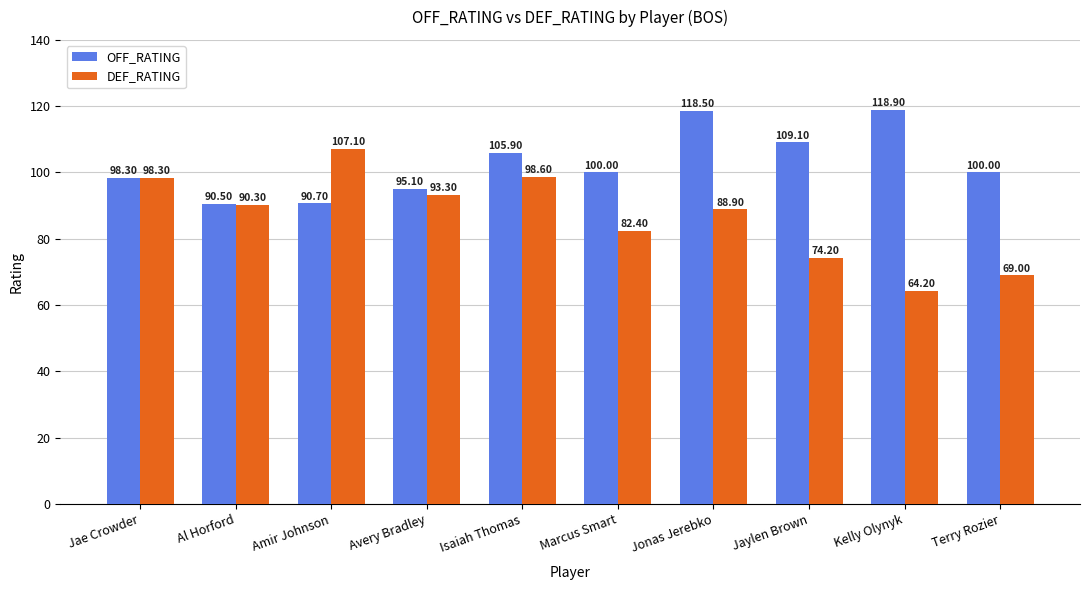

What is the difference between the maximum and minimum values in the OFF_RATING series?

28.4